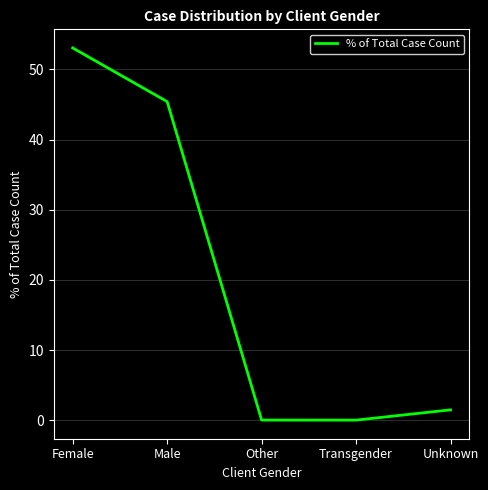

What is the change in value from Male to Other?

-45.4